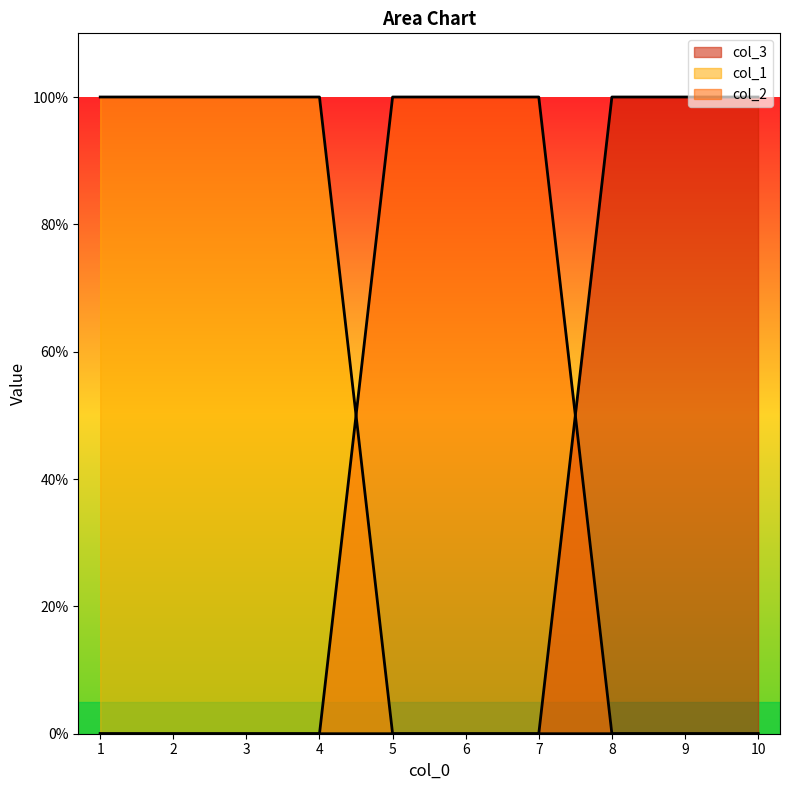

Which category has the highest value in the col_1 series?

1